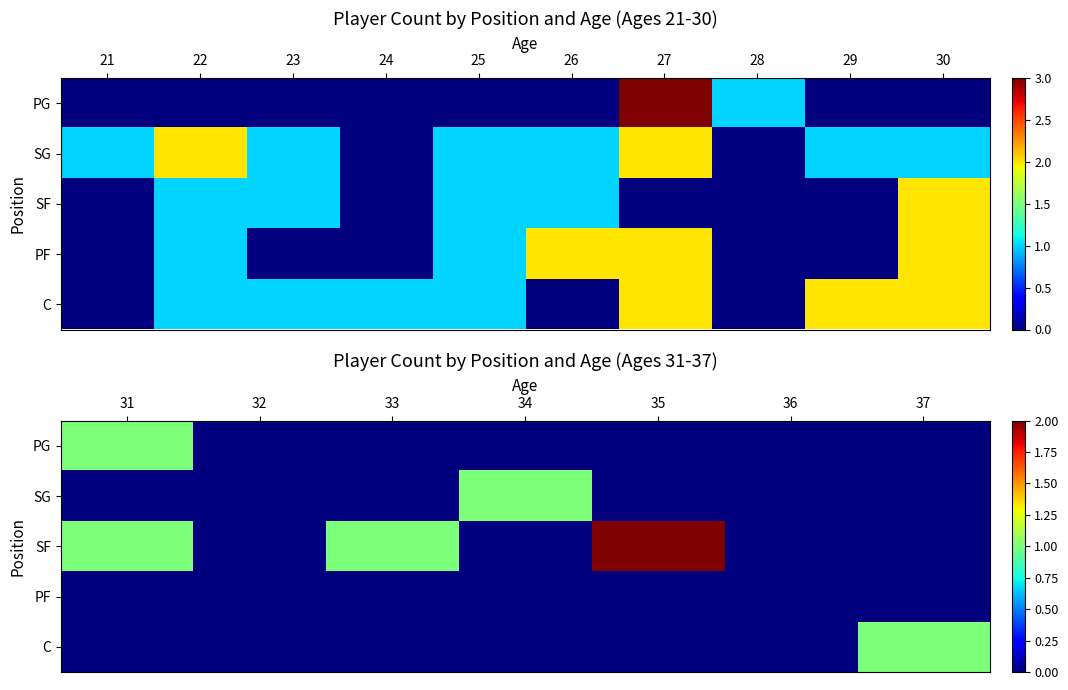

What is the difference between the second highest and second lowest values in the SF series?

1